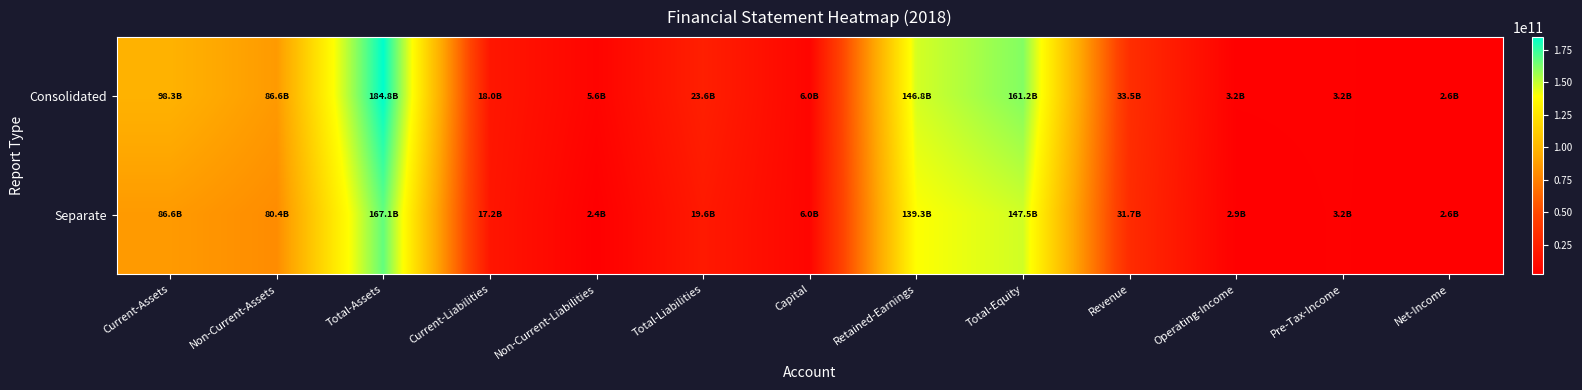

At how many categories does at least one series exceed 171968415582?

1